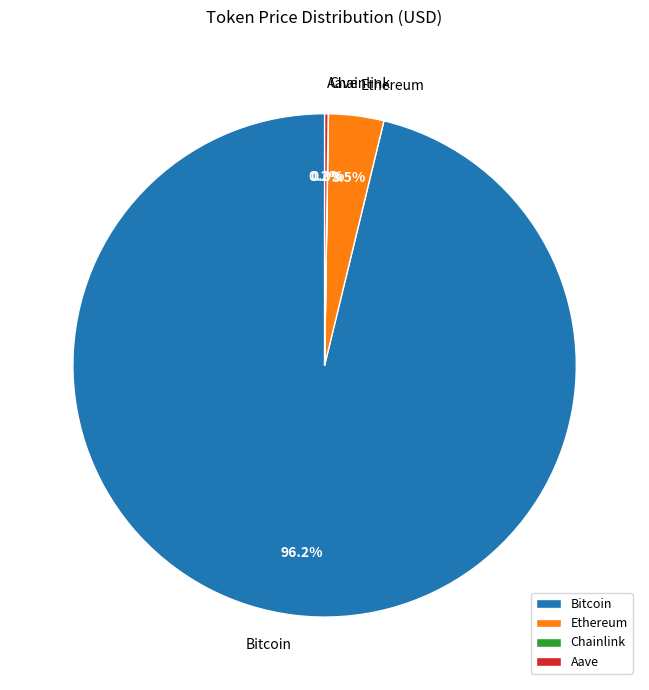

Do Bitcoin and Ethereum together represent more than half of the pie?

Yes